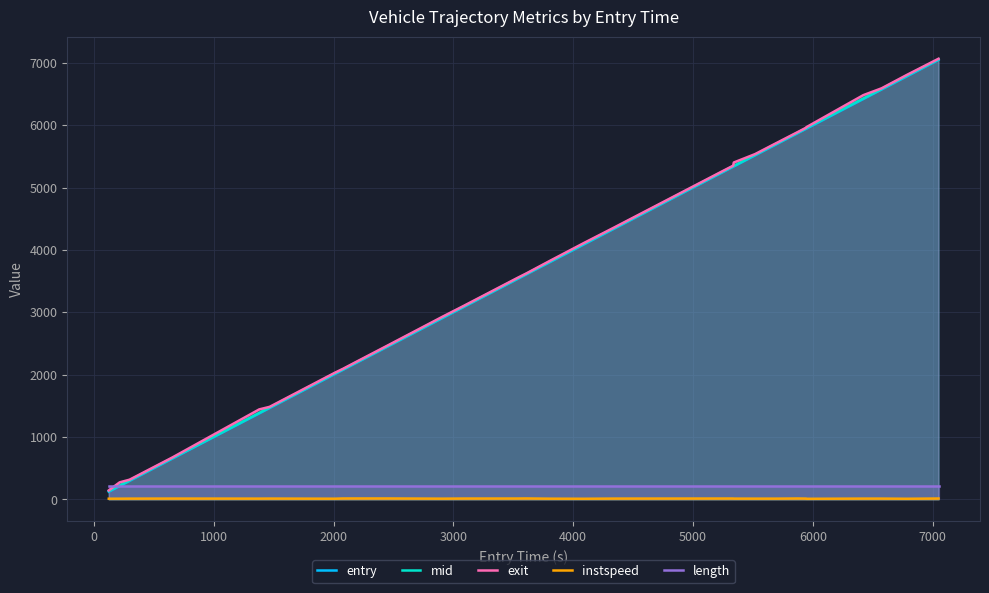

What is the value of the instspeed point at the 18th from the left?

12.6